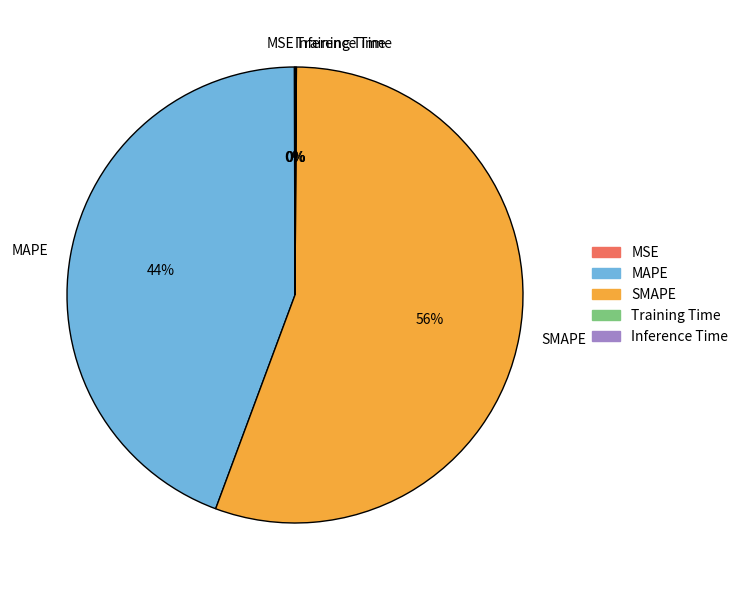

What is the largest slice in the pie chart?

SMAPE